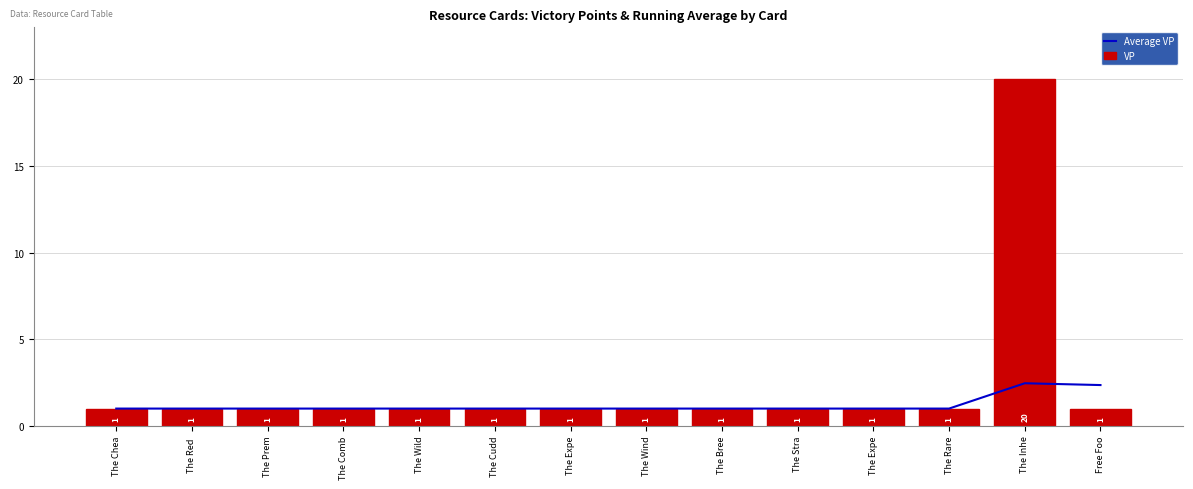

Reading left to right, list all the values displayed in this chart.

Average VP: The Chea=1.0	The Red =1.0	The Prem=1.0	The Comb=1.0	The Wild=1.0	The Cudd=1.0	The Expe=1.0	The Wind=1.0	The Bree=1.0	The Stra=1.0	The Expe=1.0	The Rare=1.0	The Inhe=2.5	Free Foo=2.4
VP: The Chea=1.0	The Red =1.0	The Prem=1.0	The Comb=1.0	The Wild=1.0	The Cudd=1.0	The Expe=1.0	The Wind=1.0	The Bree=1.0	The Stra=1.0	The Expe=1.0	The Rare=1.0	The Inhe=20.0	Free Foo=1.0